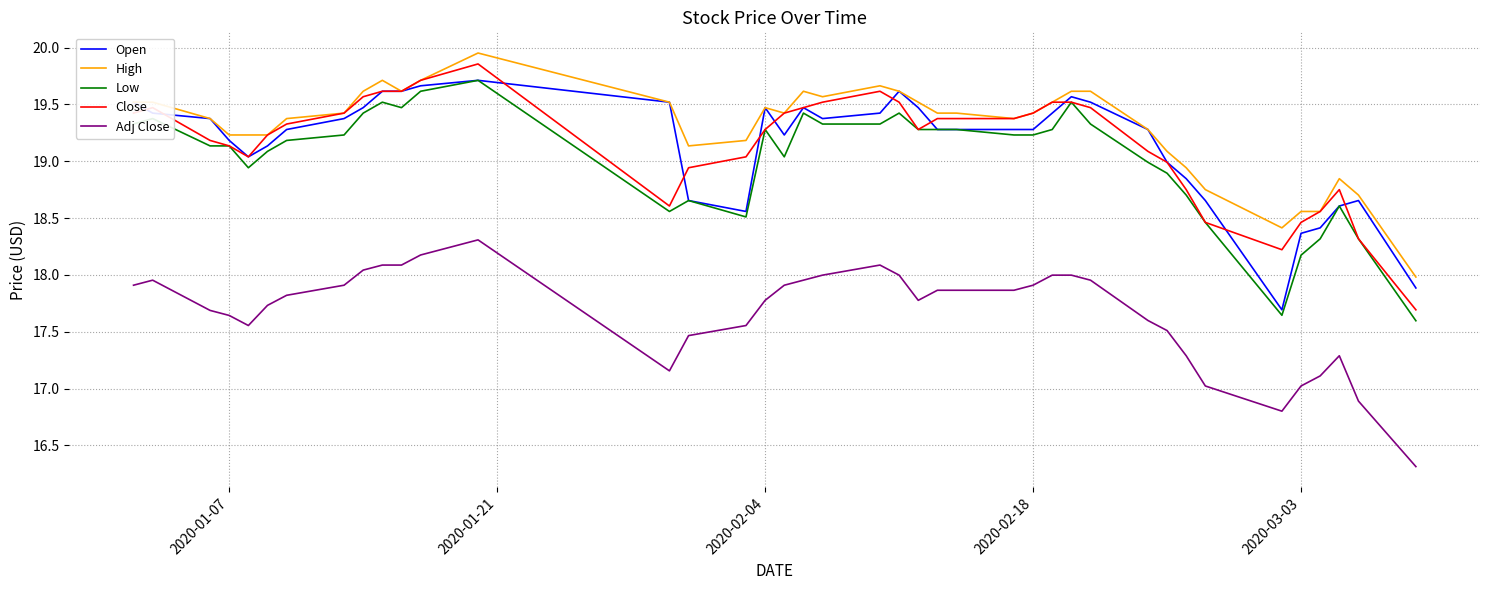

What is the maximum value for Low?

19.7